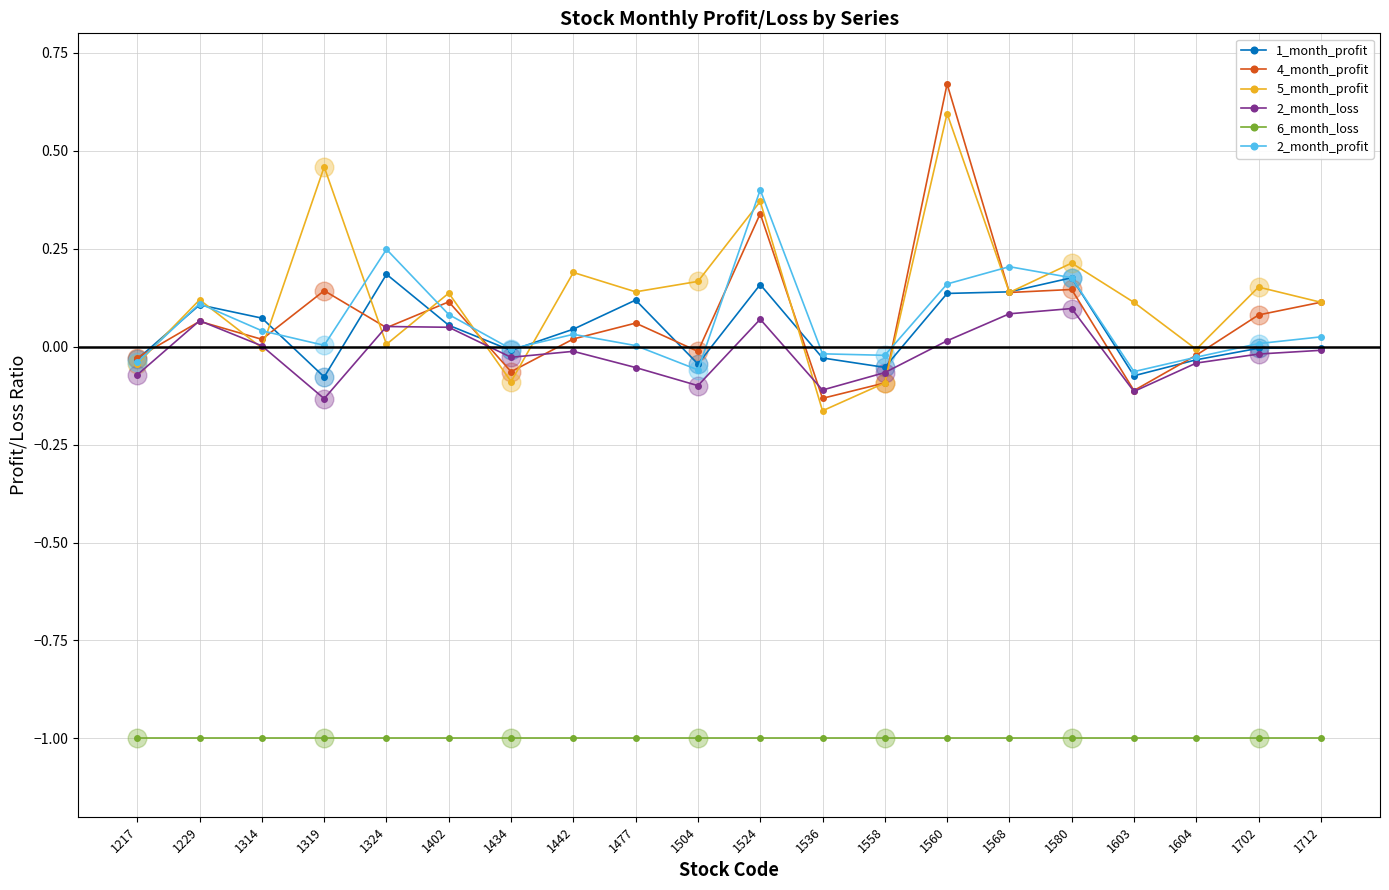

What is the total value across all series at 1712?

-0.8